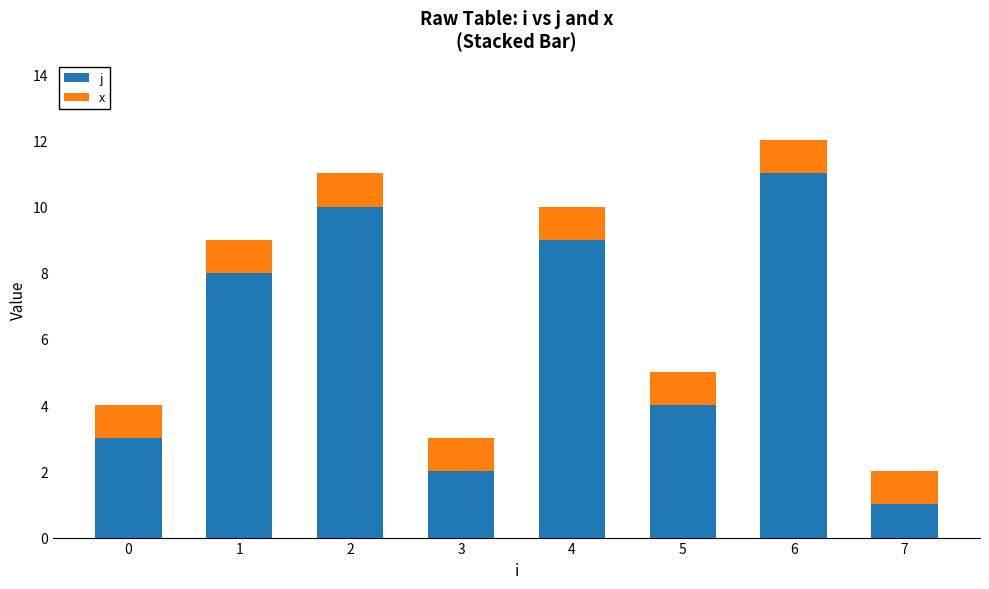

Does the chart contain any negative values?

No